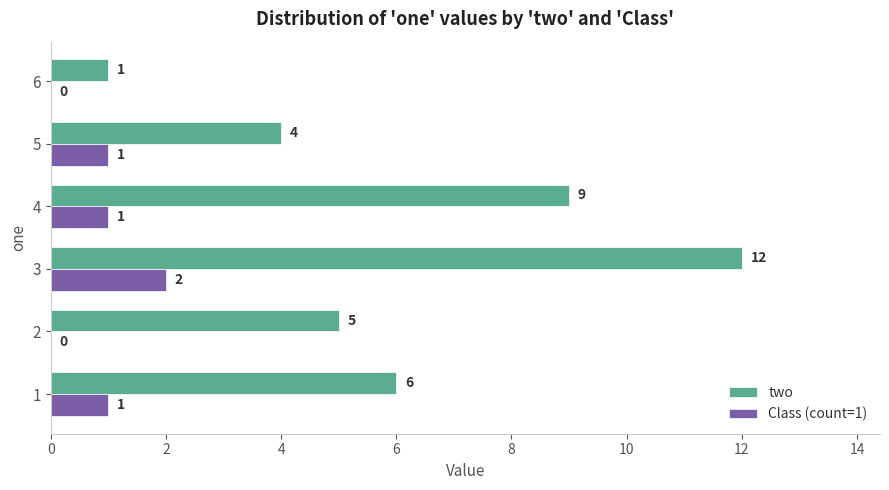

What are all the series names shown in the legend?

two, Class (count=1)